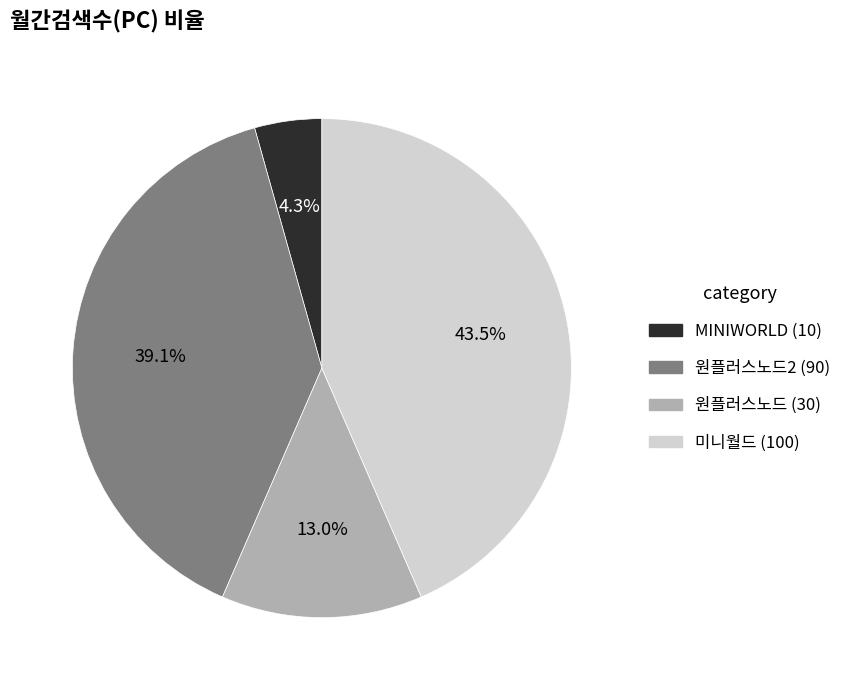

To the nearest percent, what is the average slice percentage?

25%